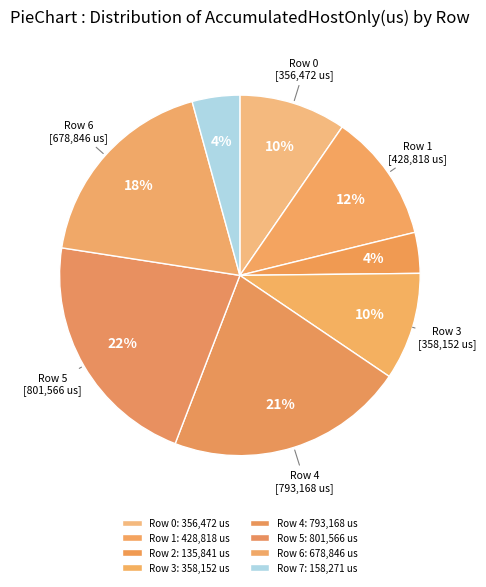

How many segments does this pie chart have?

8